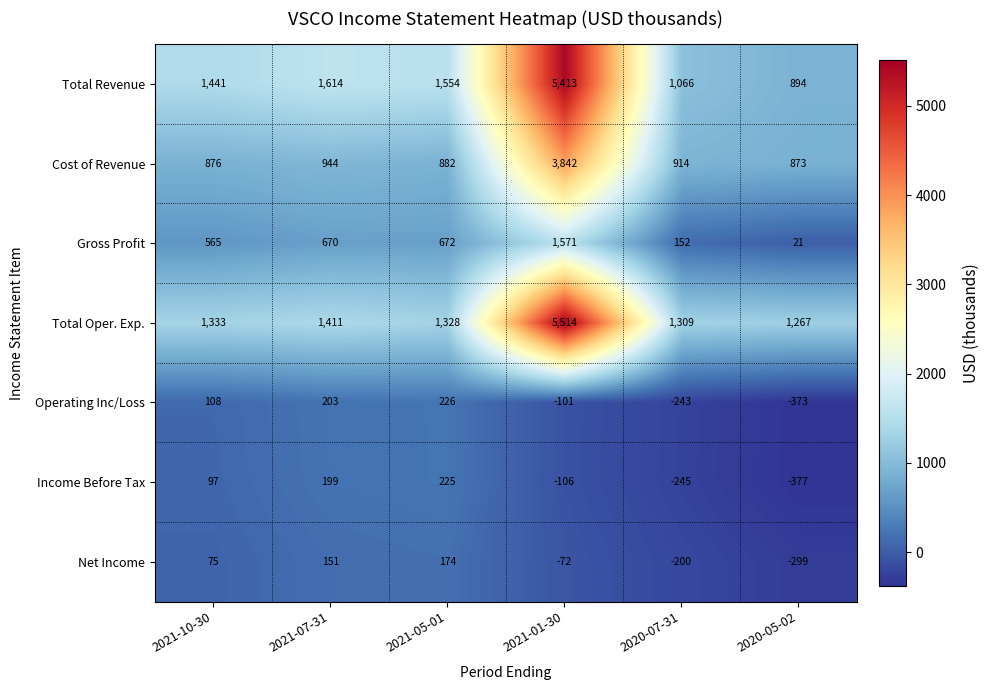

How many categories are shown in the chart?

6